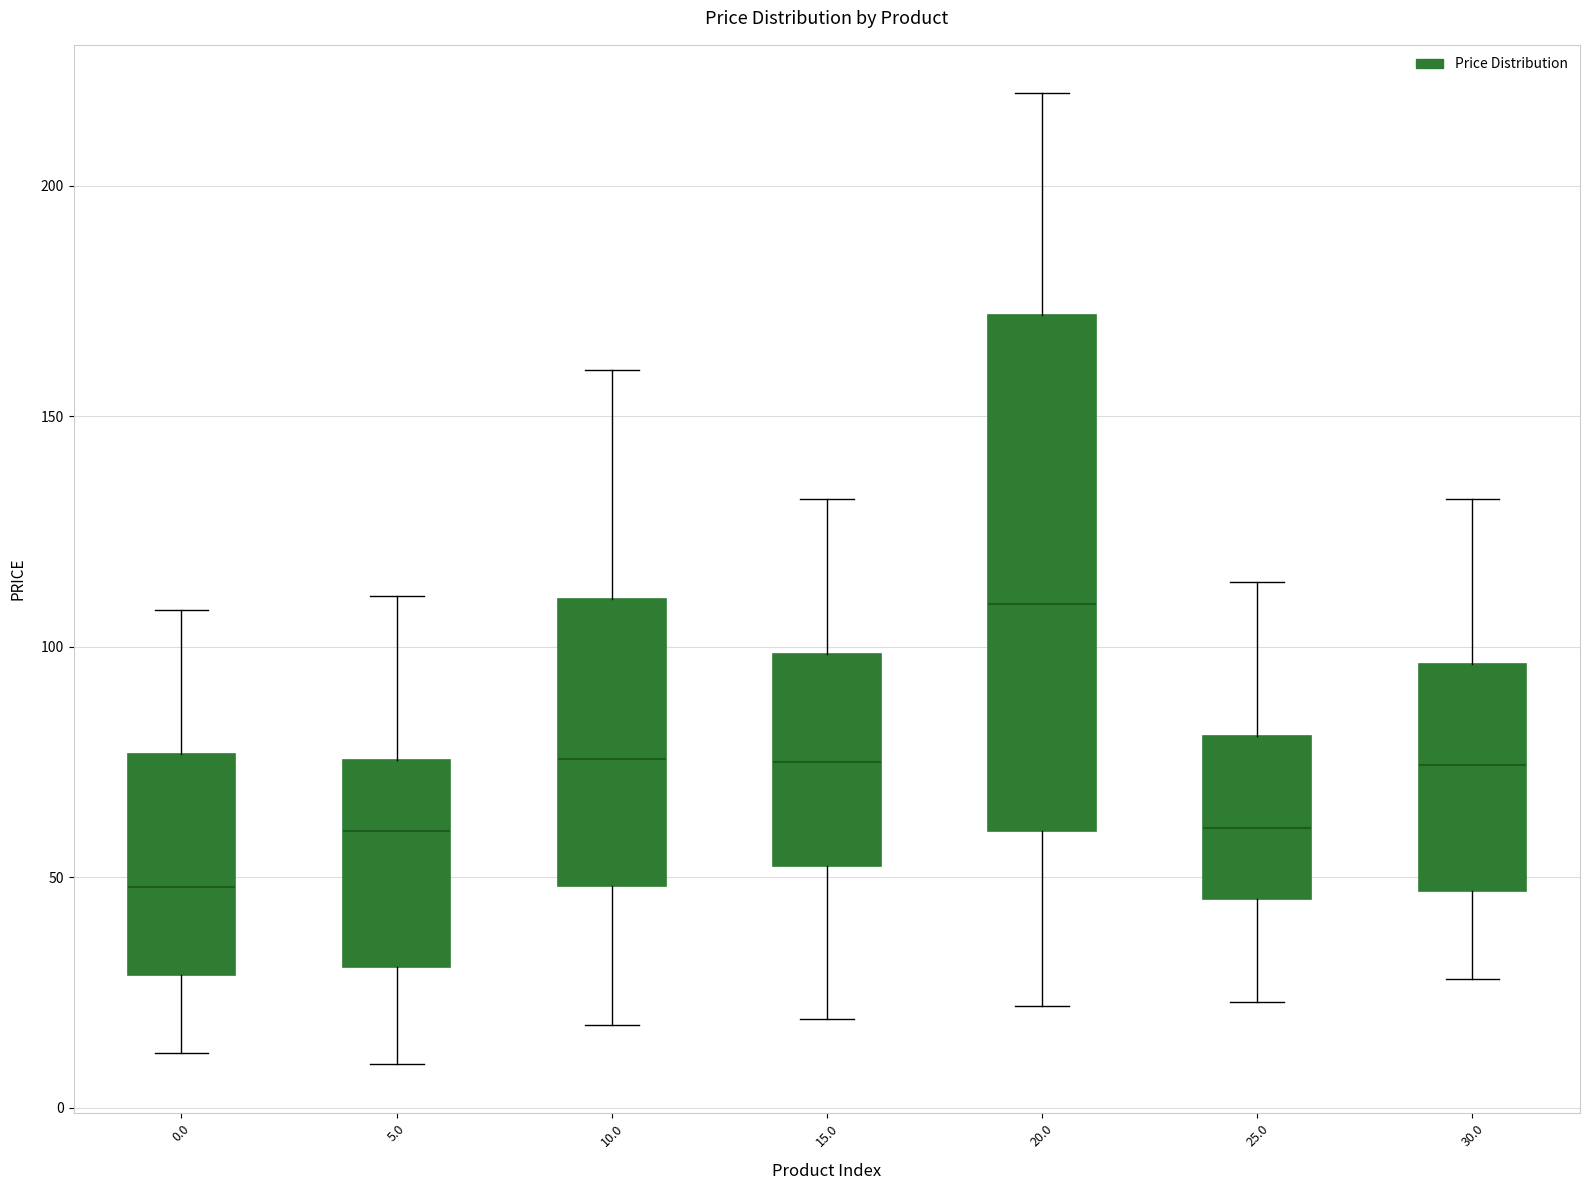

Where does the median line of the box at x = 10.0 sit on the y-axis? The values are not printed on the chart, so give them approximately, as read against the axis.

75